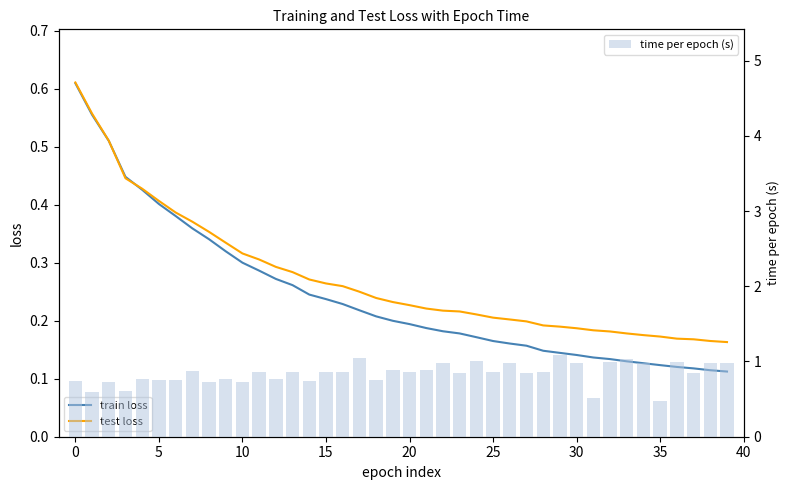

Which series has the largest range (max minus min)?

time per epoch (s)